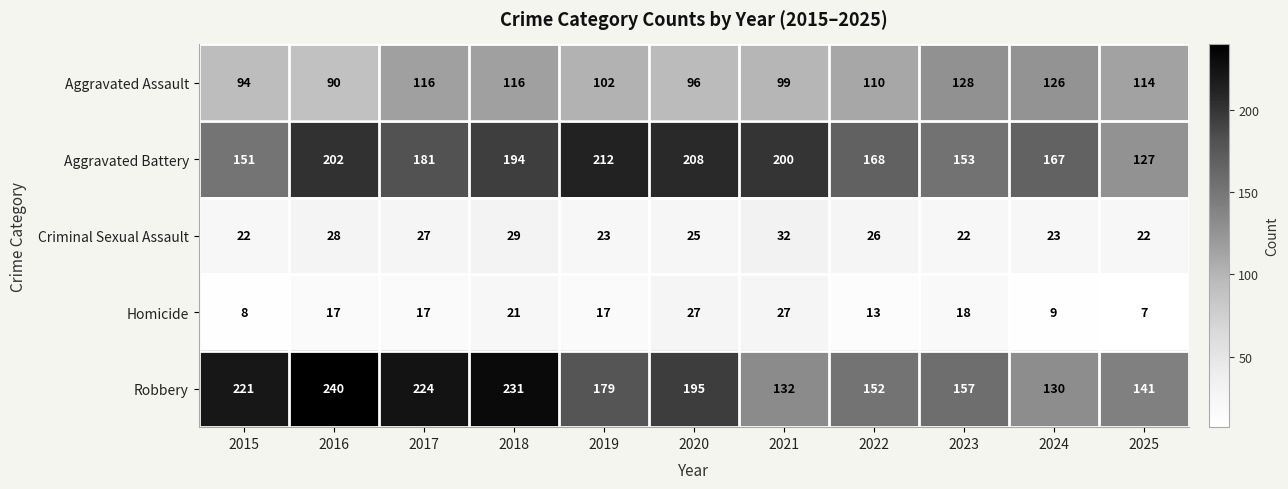

What is the maximum value for Robbery?

240